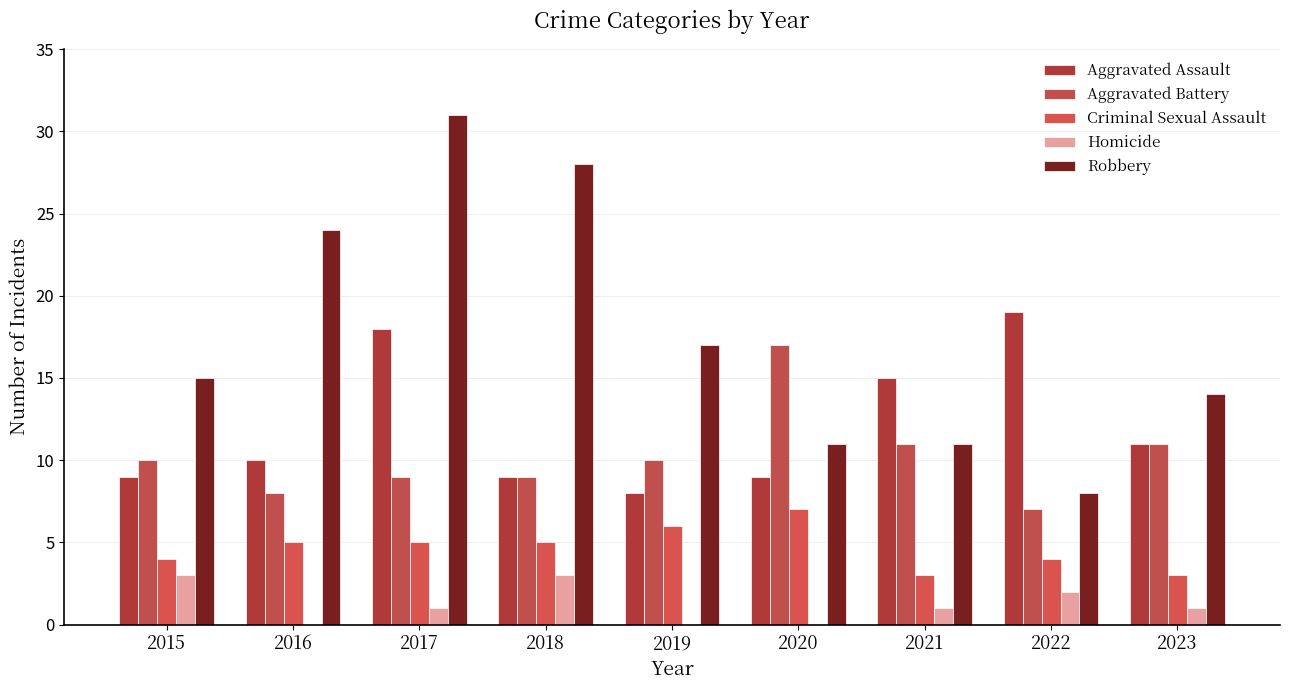

Which has a higher value, 2015 or 2022?

2022